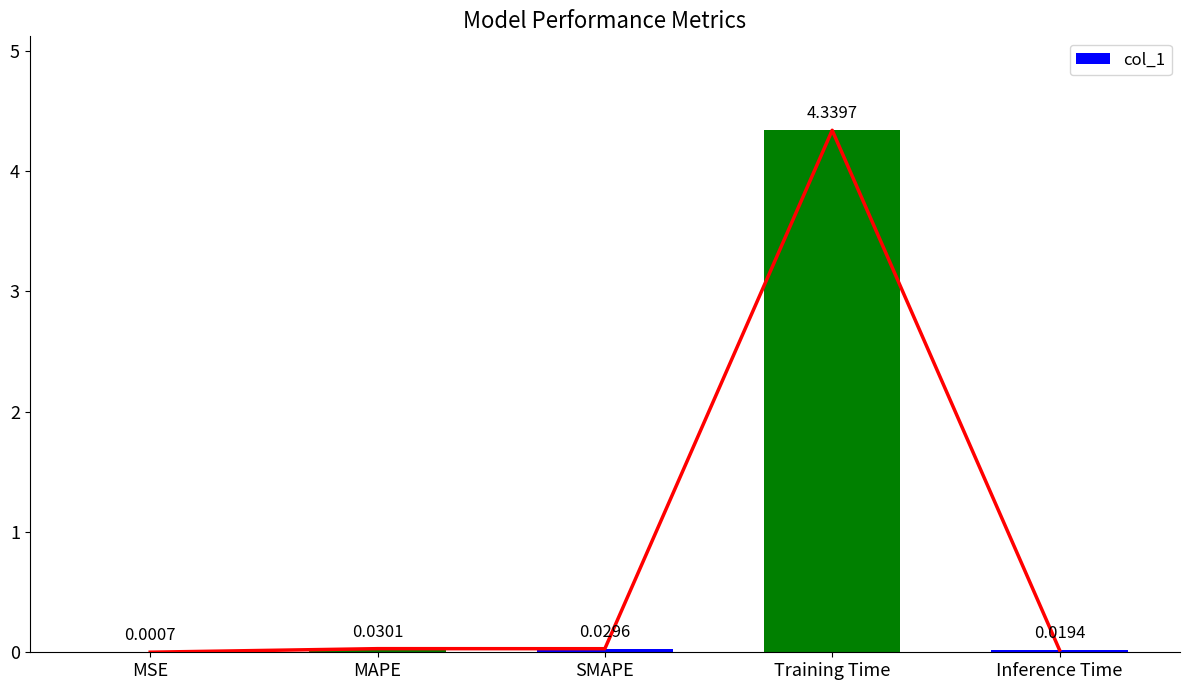

How many categories are shown in the chart?

5